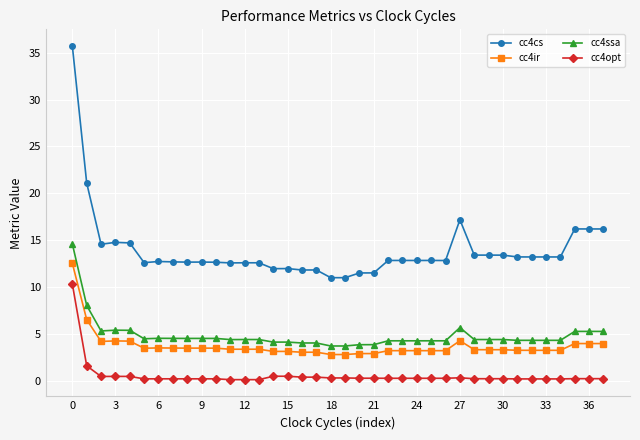

True or false: cc4cs has more than 1 interior local peaks.

True